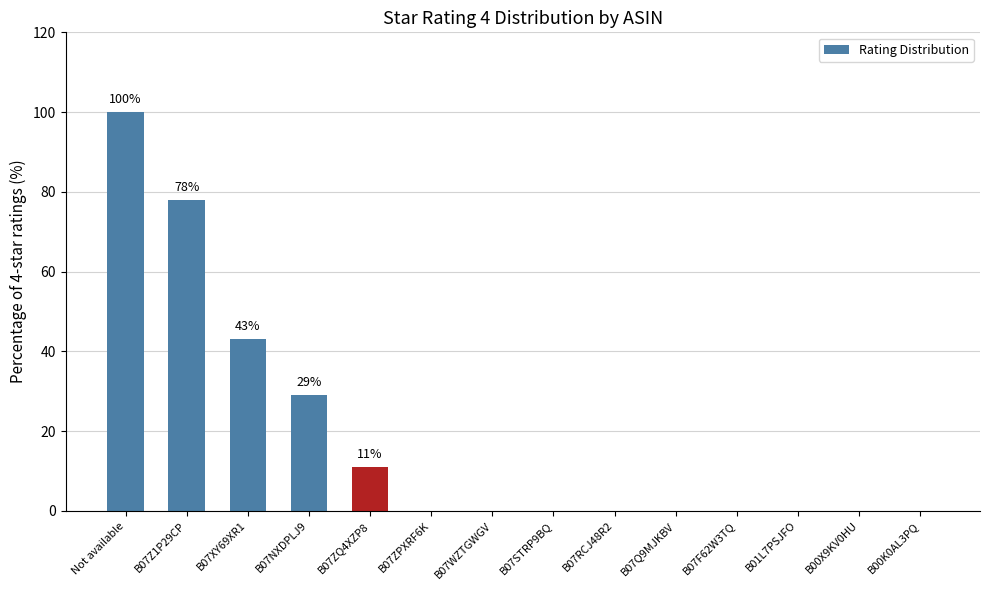

What is the change in value from Not available to B00X9KV0HU?

-100